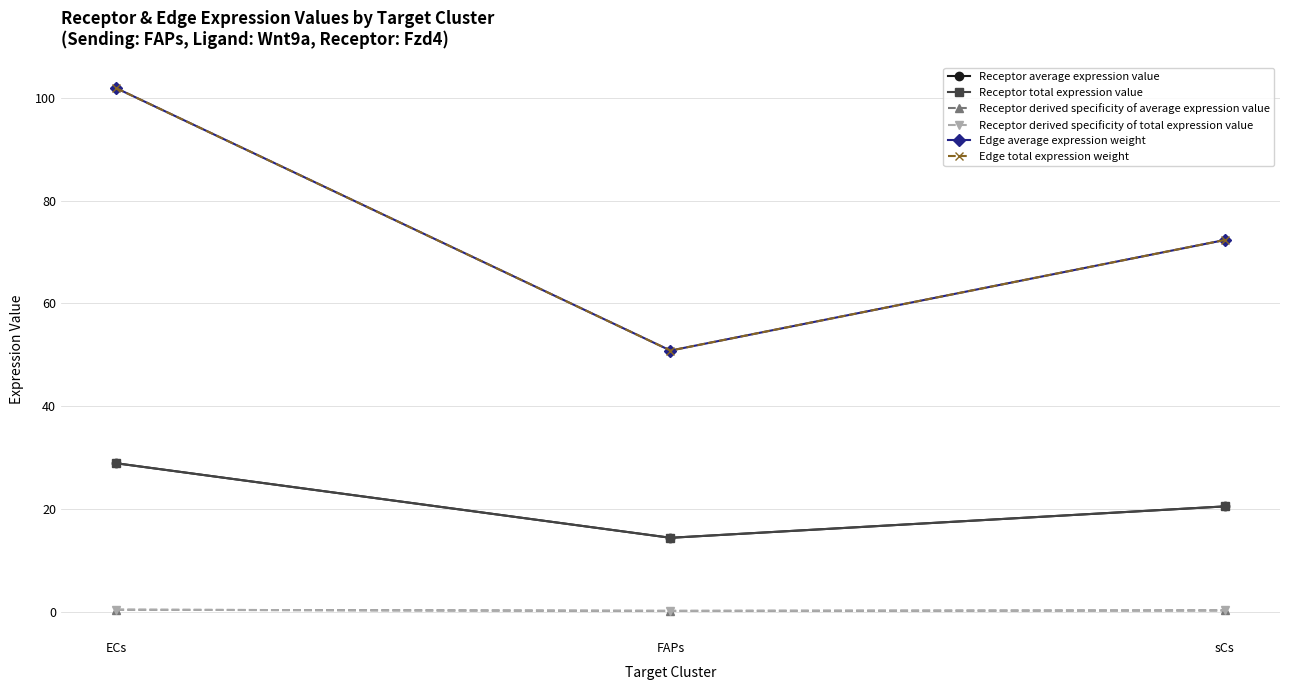

What is the lowest value of the Edge average expression weight series?

50.8